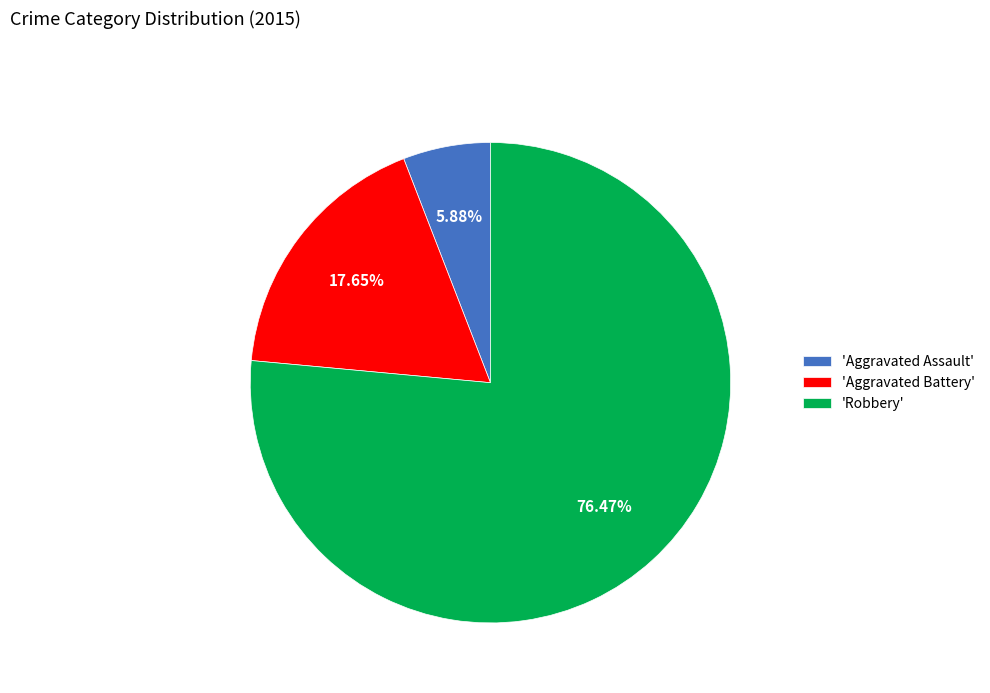

Is 'Robbery' the majority of the pie?

Yes